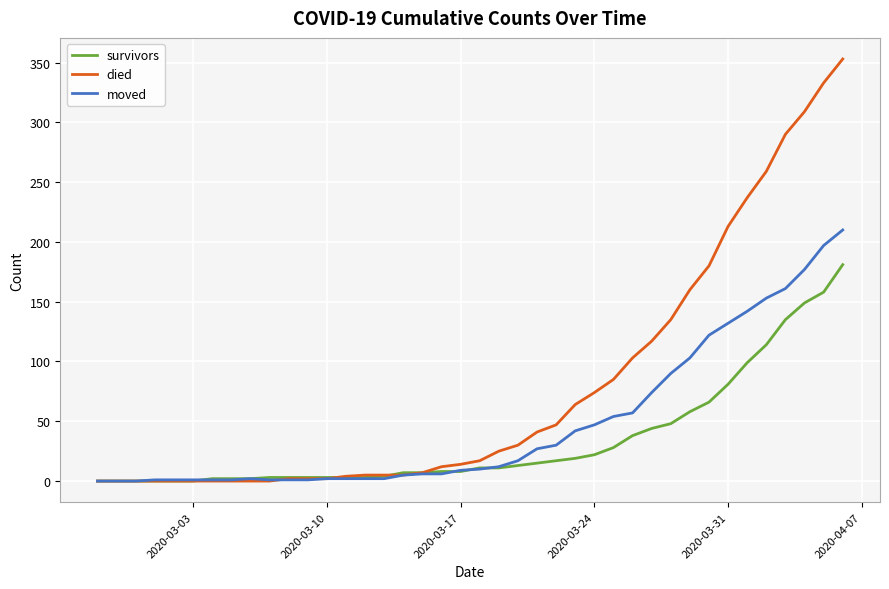

Which series has the widest spread of values?

died